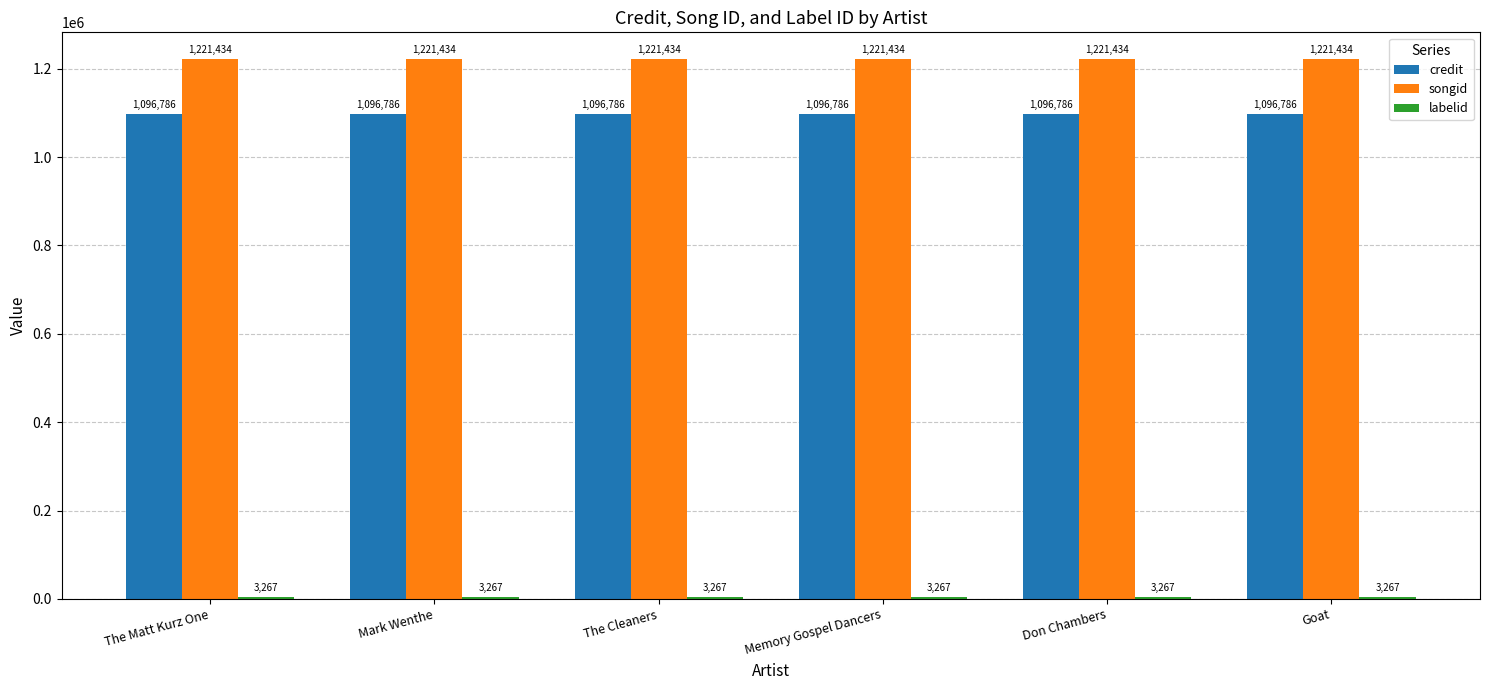

What is the approximate value of credit at Don Chambers?

1096786